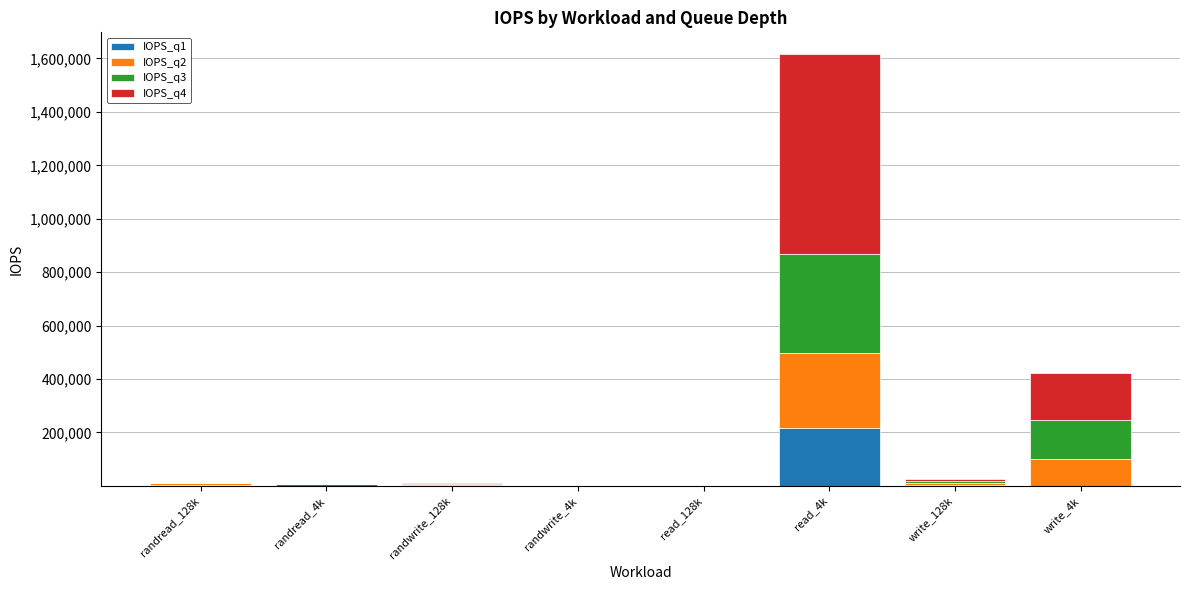

At which category is the sum across all series the highest?

read_4k